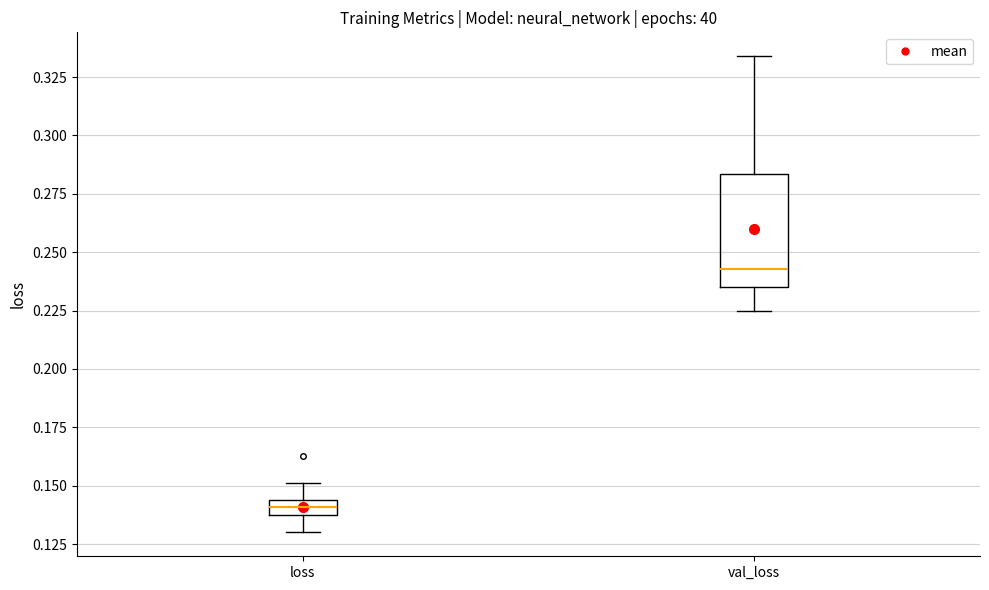

Which box is the tallest, from its lower edge to its upper edge?

val_loss